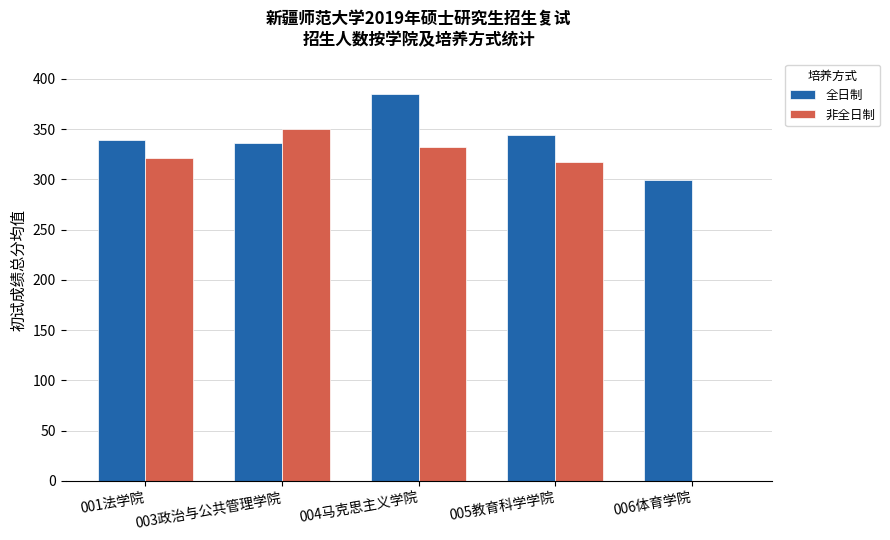

What are all the series names shown in the legend?

全日制, 非全日制